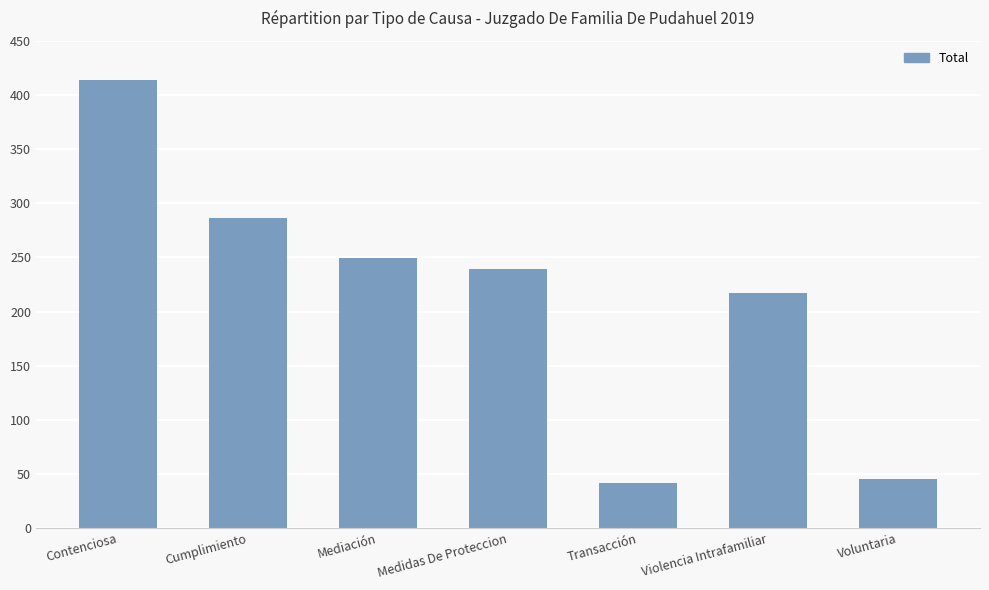

How many bars are there in total?

7